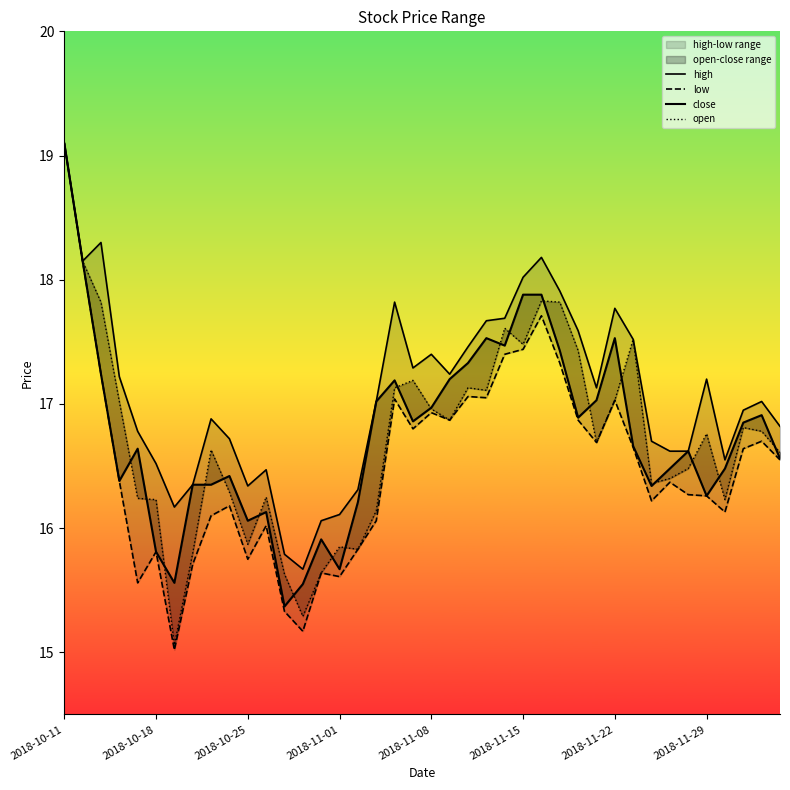

Read the close value at 24.

17.5